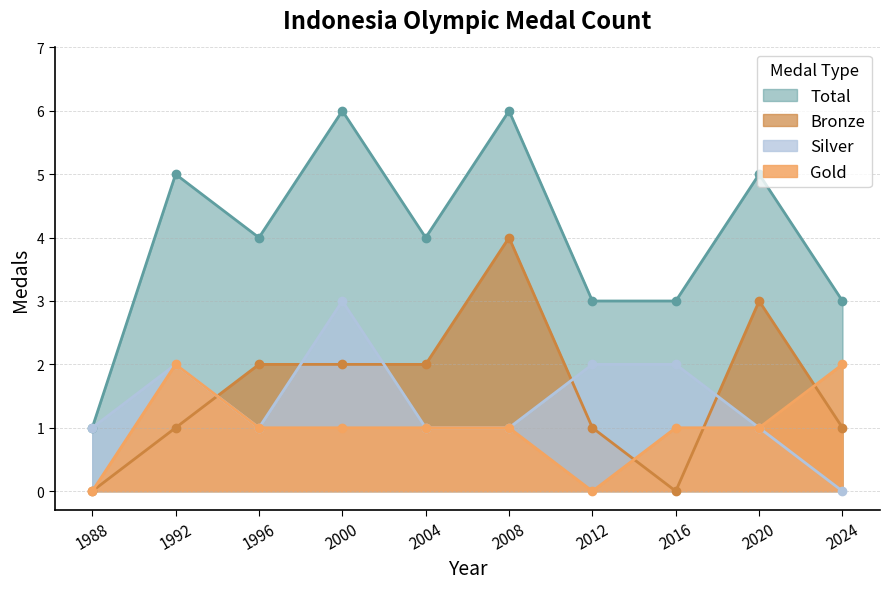

What is the average value of the Bronze series?

2